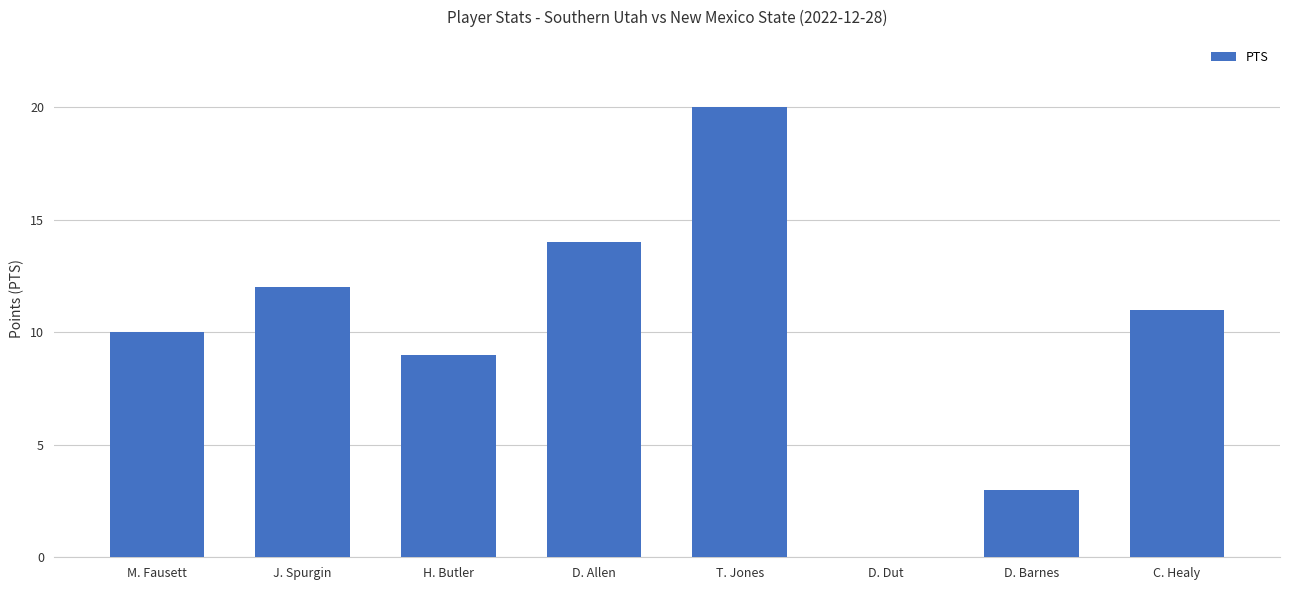

Count the number of data series in this chart.

1